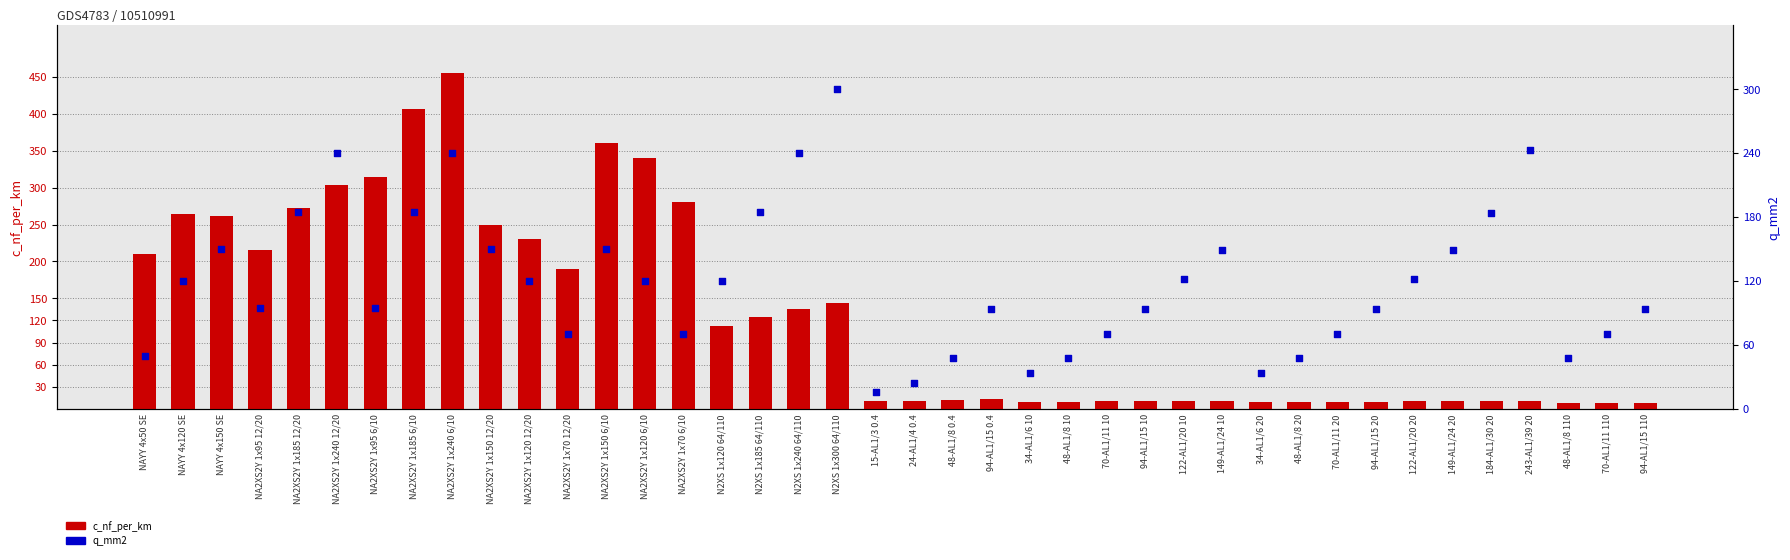

What is the total value across all series at N2XS 1x300 64/110?

444.0